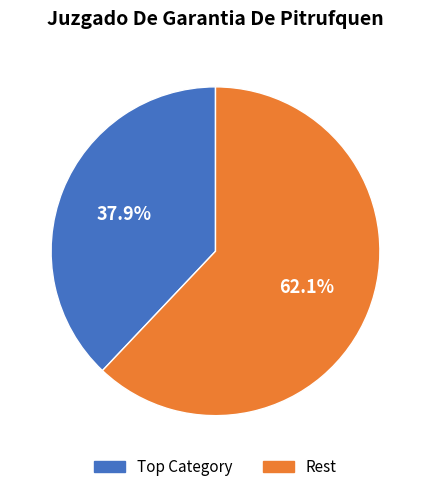

Is there any slice that represents more than half of the pie?

Yes